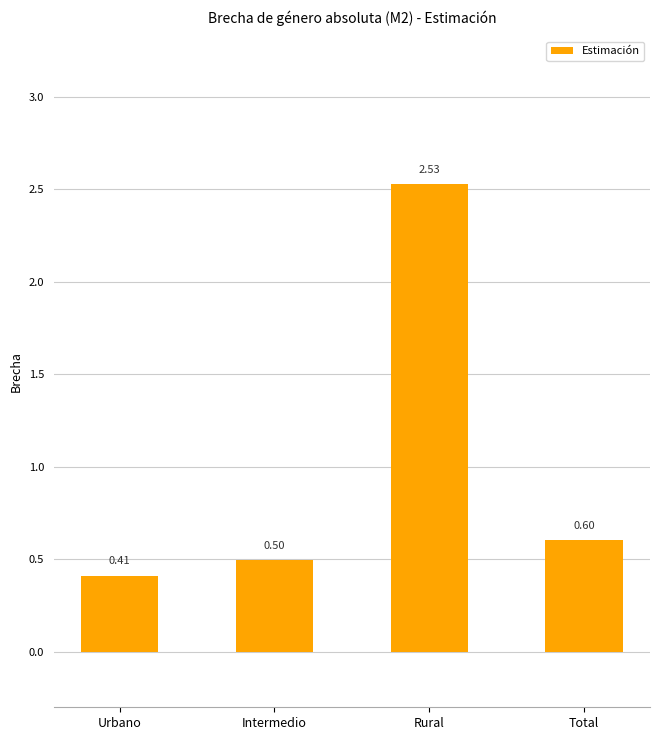

Rank the categories by value from lowest to highest.

Urbano, Intermedio, Total, Rural